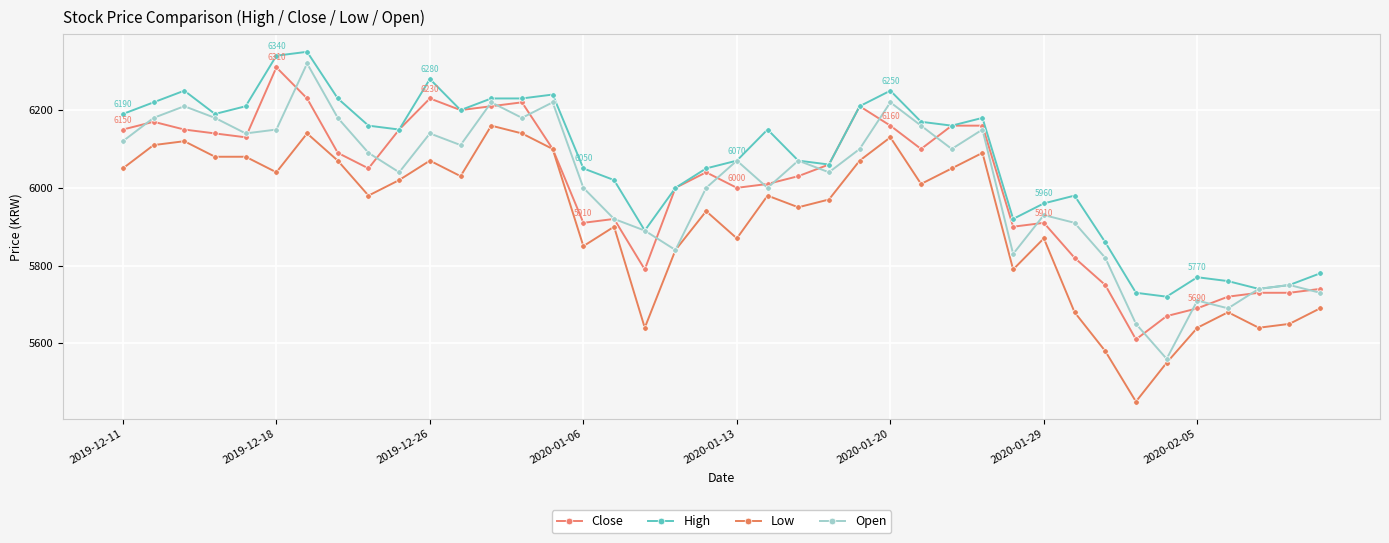

Count the number of categories in the chart.

40